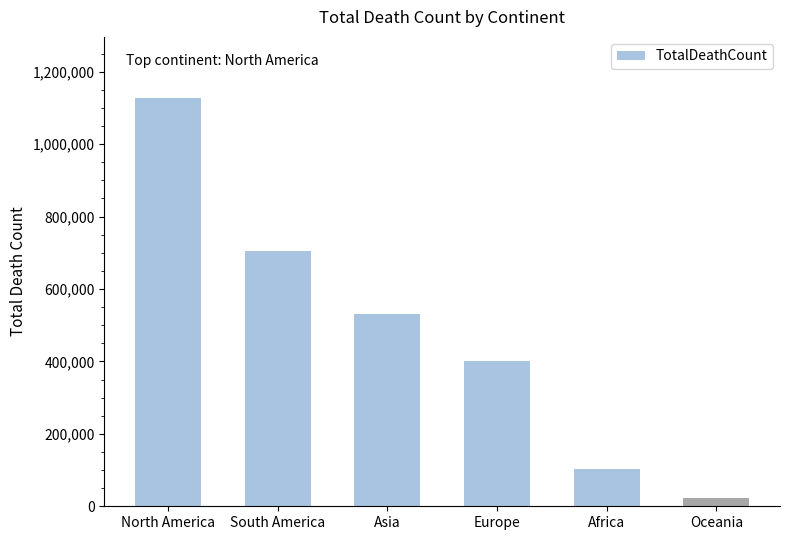

At which label does the data first exceed 532034?

North America